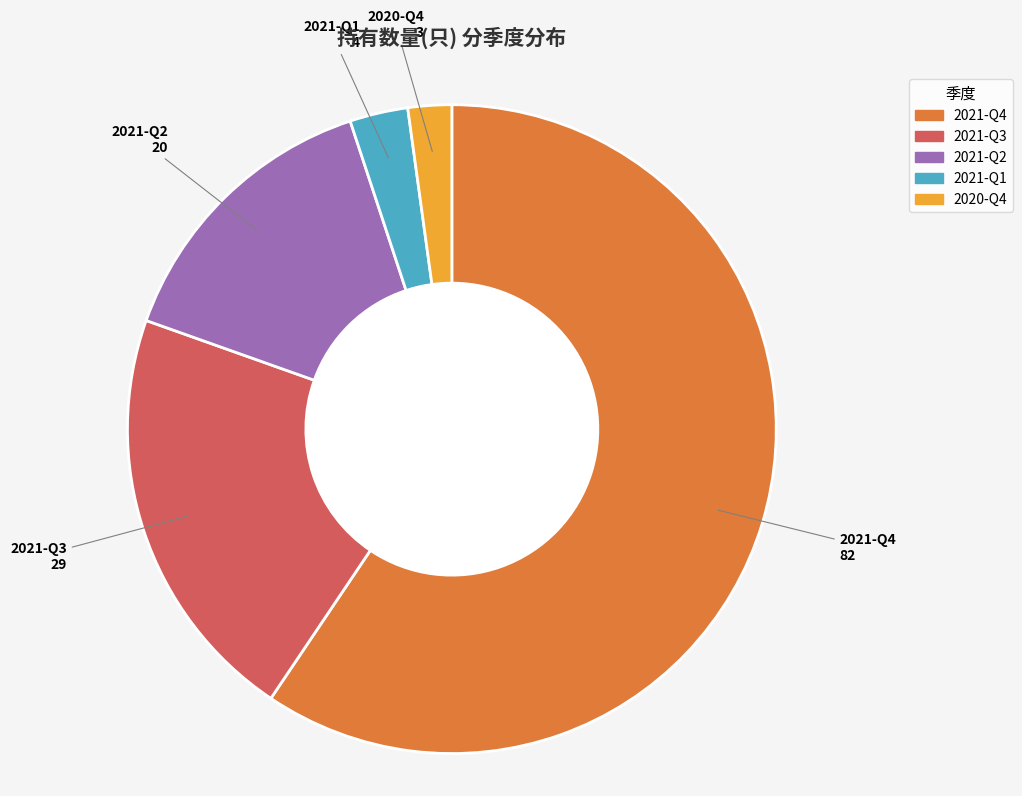

Rank the categories by value from highest to lowest.

2021-Q4, 2021-Q3, 2021-Q2, 2021-Q1, 2020-Q4